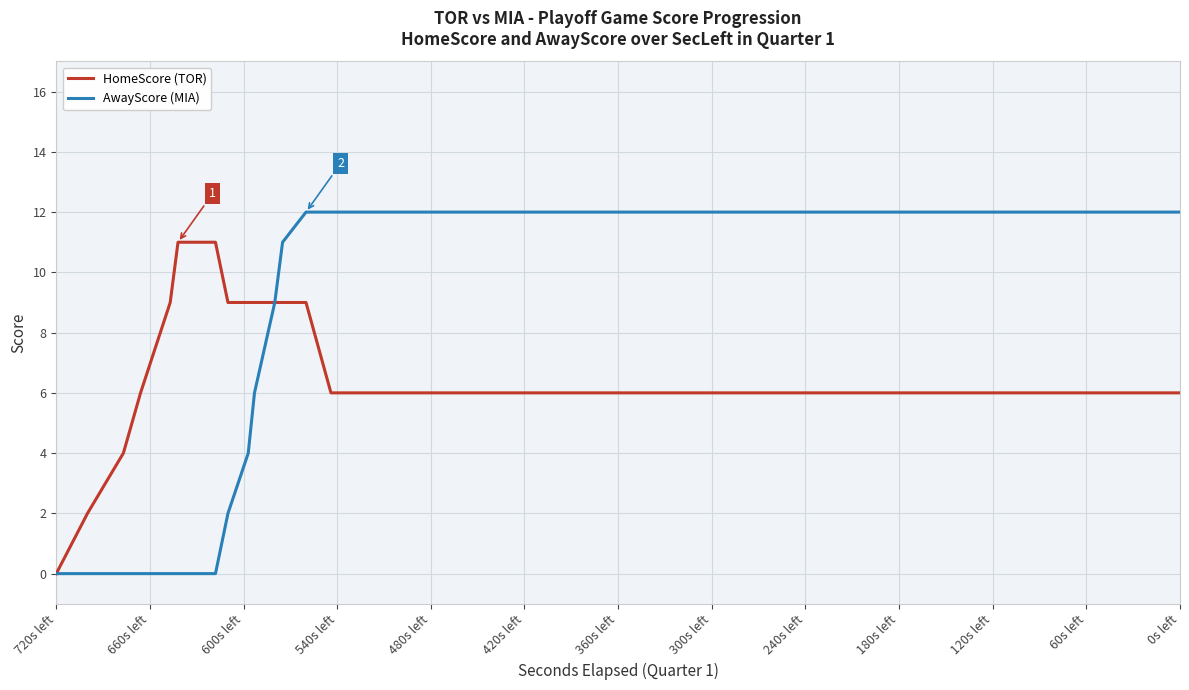

The value of AwayScore (MIA) at 21 is 3. True or false?

False